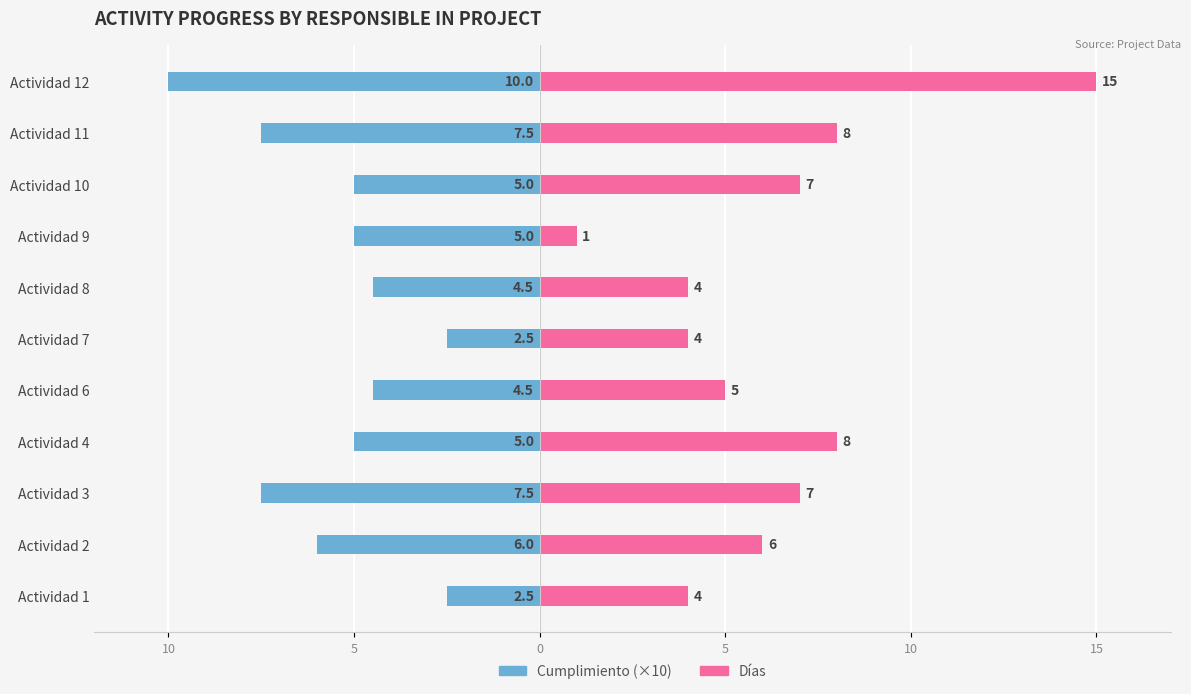

Which series has the widest spread of values?

Días